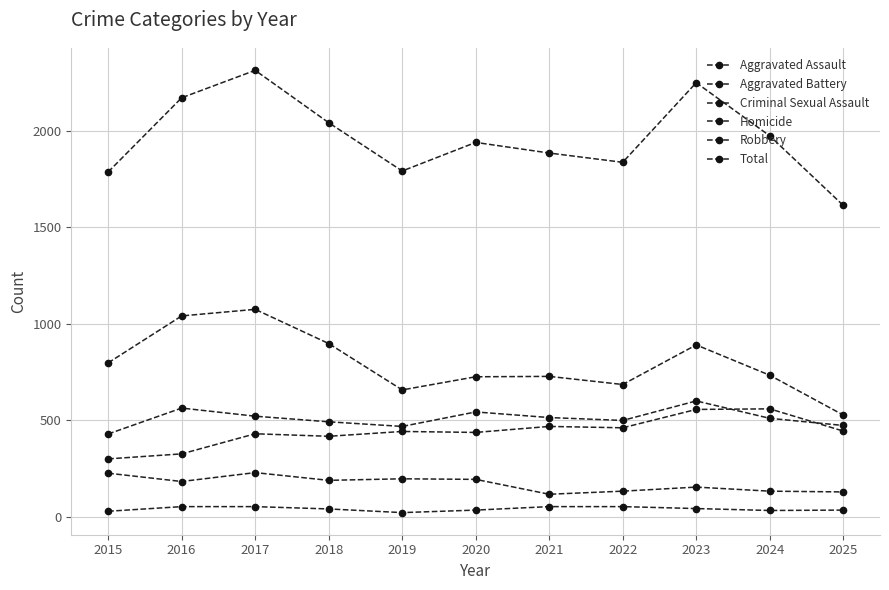

Rank the series at 2017 from highest to lowest value.

Total, Robbery, Aggravated Battery, Aggravated Assault, Criminal Sexual Assault, Homicide